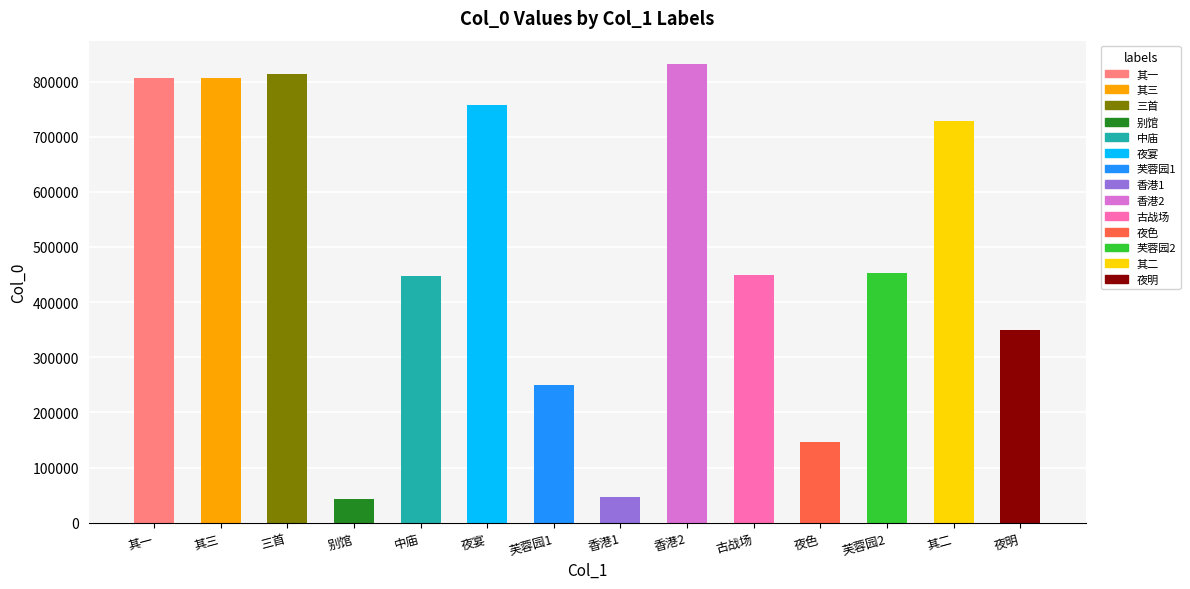

What is the ratio of the value at 古战场 to the value at 中庙?

1.0